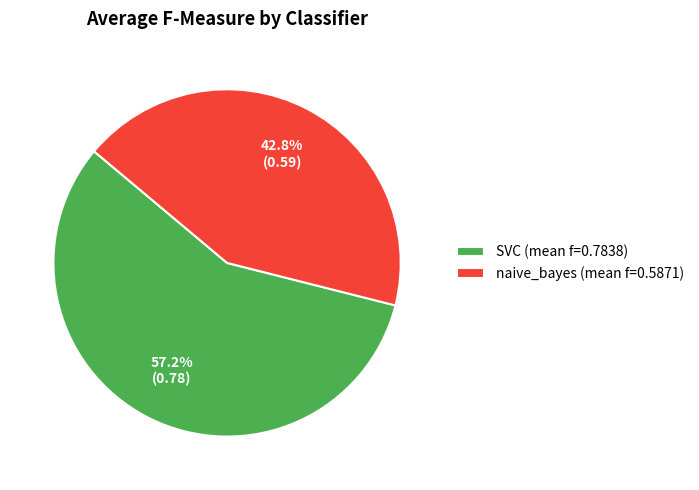

Does naive_bayes (mean f=0.5871) represent more than half of the total?

No